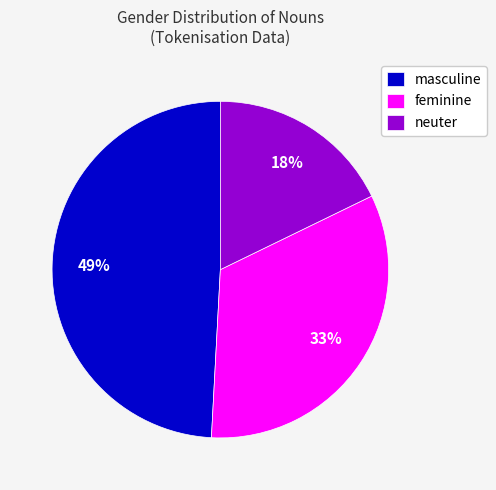

To the nearest percent, what percentage of the pie is masculine?

49%